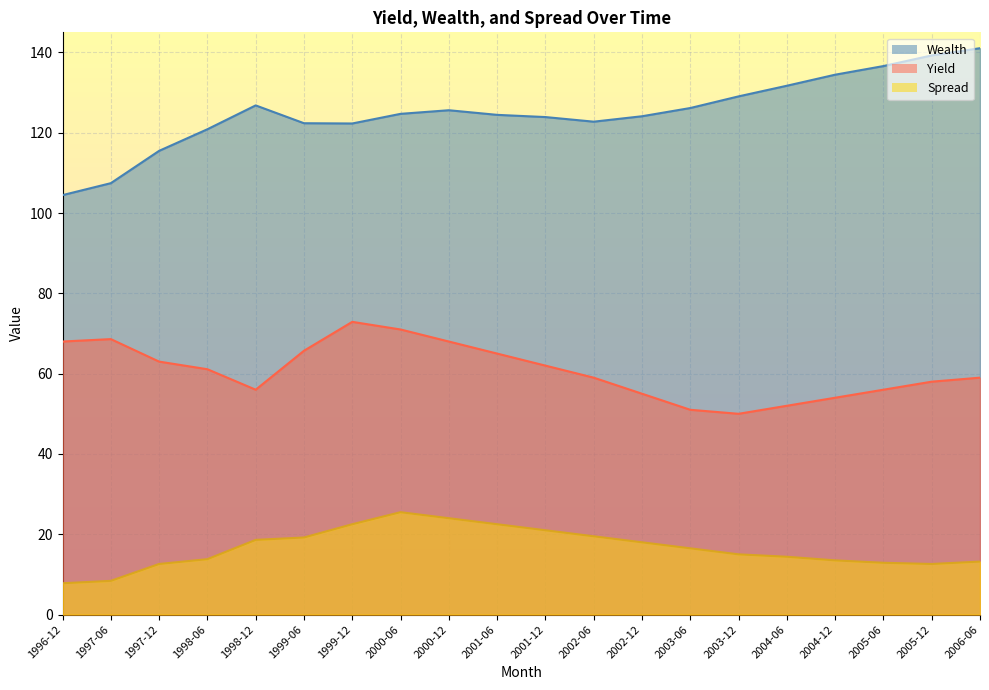

How many series are shown in this chart?

3